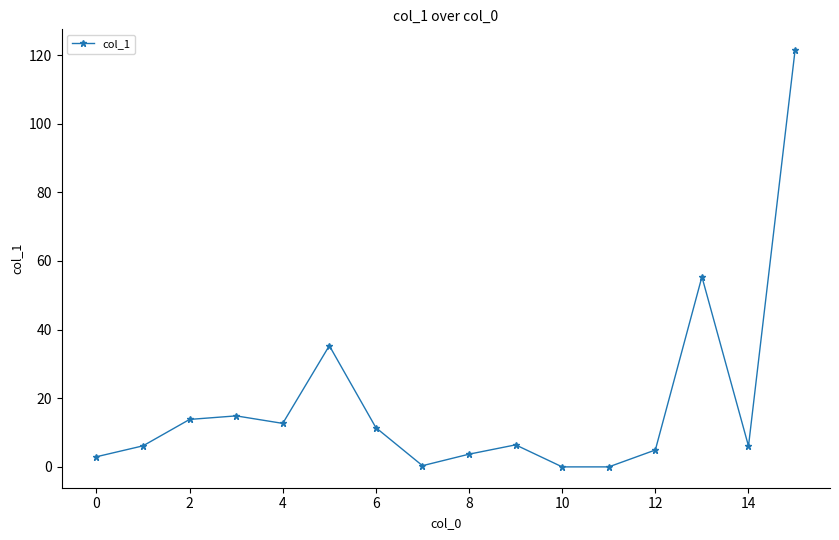

What is the value of the 16th point from the left?

121.4